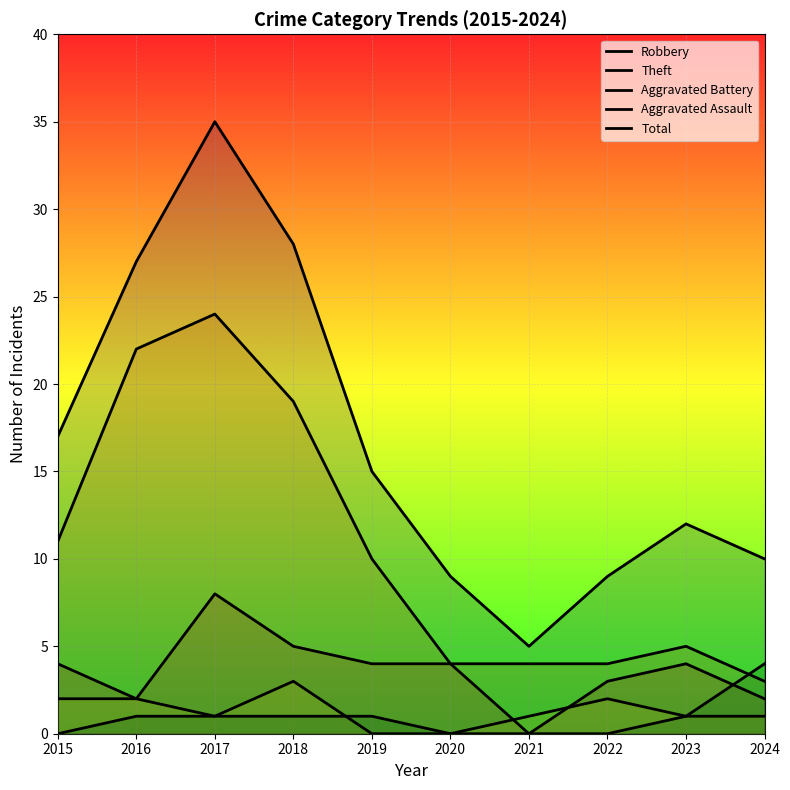

Which series changed the most between 2020 and 2023?

Total